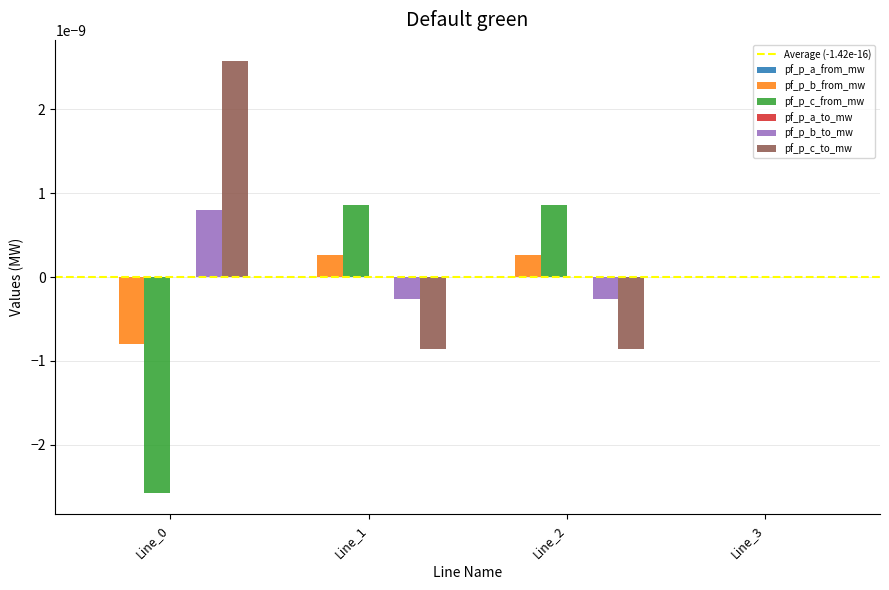

The pf_p_c_to_mw series shows -0.0 at Line_1. True or false?

True